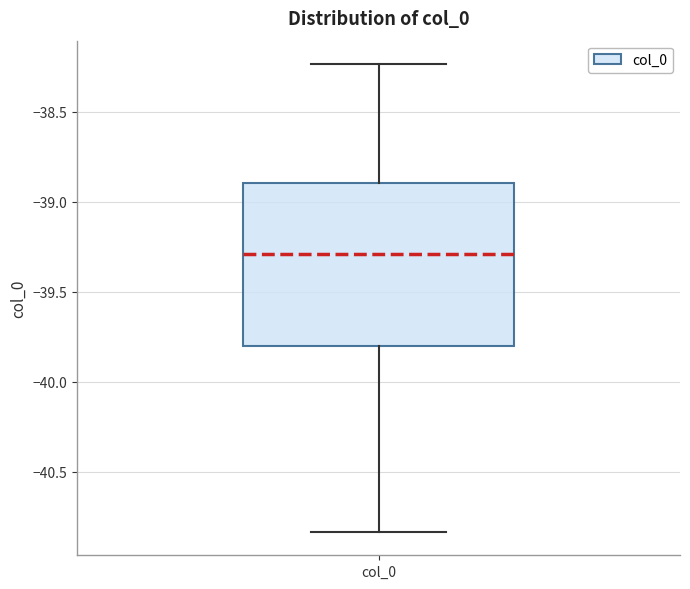

Read this box plot against the y-axis: the position of the median line, the range covered by the box, and the ends of both whiskers. The values are not printed on the chart, so give them approximately, as read against the axis.

median -39.30, box -39.80 to -38.90, whiskers -40.85 to -38.25